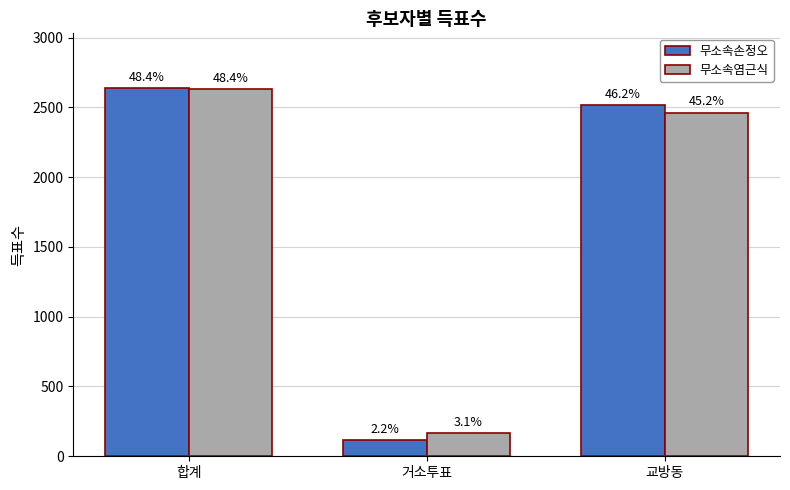

How many groups of bars are there?

3